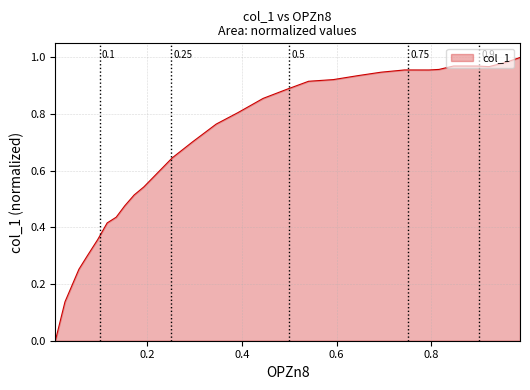

What position from the left is 0.6453?

12